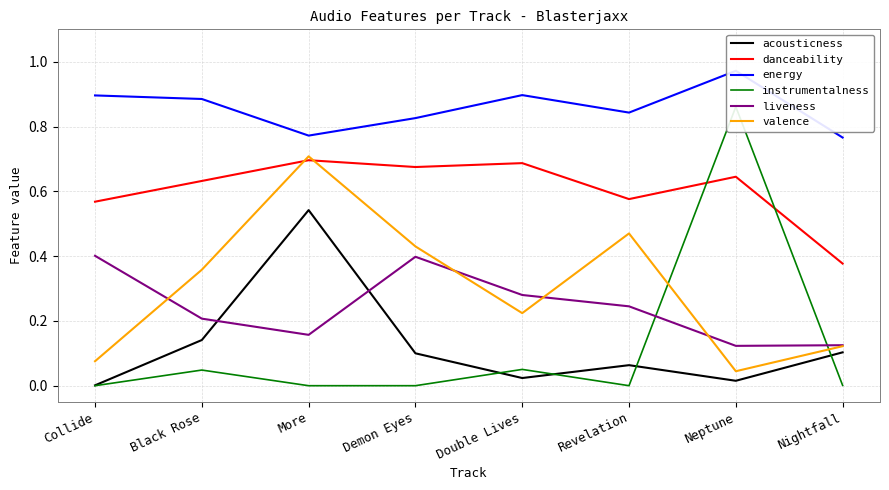

Between which two adjacent categories do instrumentalness and danceability first intersect?

Revelation and Neptune